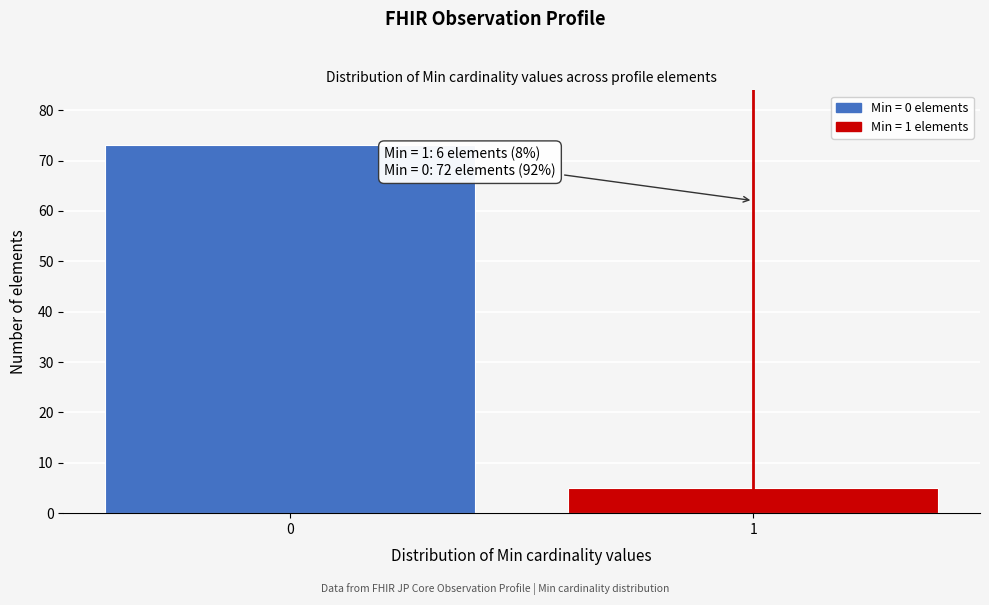

Reading left to right, transcribe all the data shown in this chart.

73	5